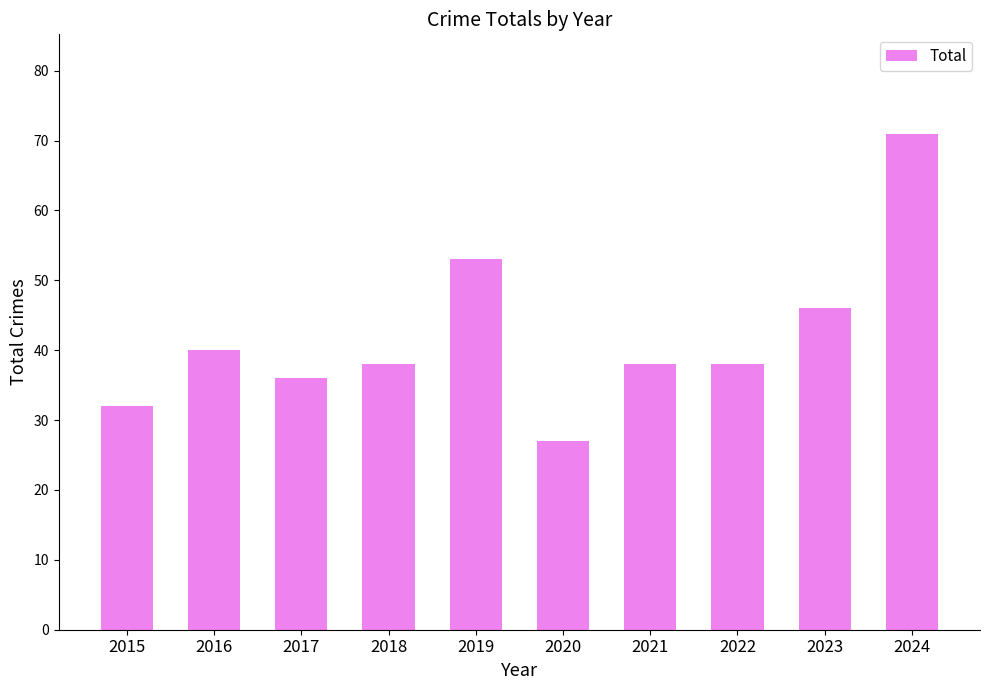

Read the value at 2024, to the nearest 10.

70